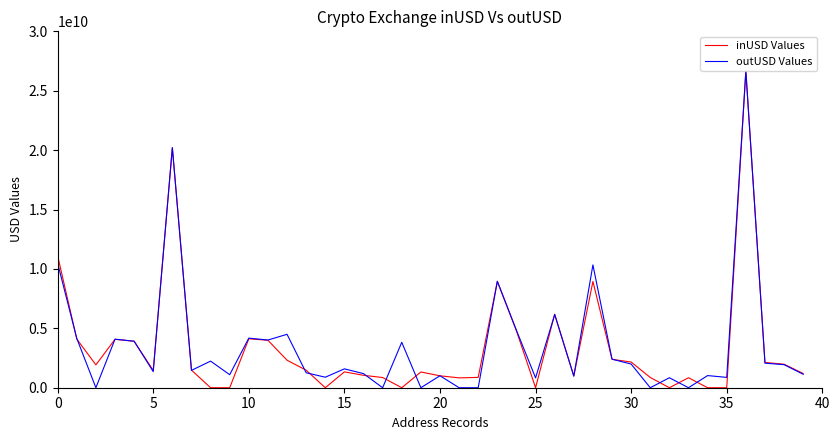

Which series has the largest range (max minus min)?

outUSD Values